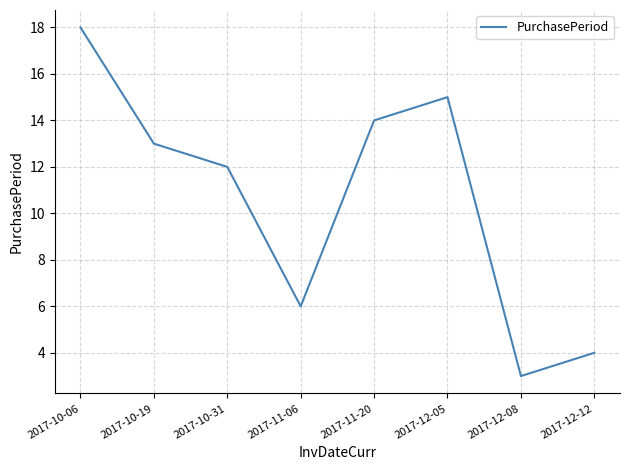

Does the chart display data point markers on the line(s)?

No